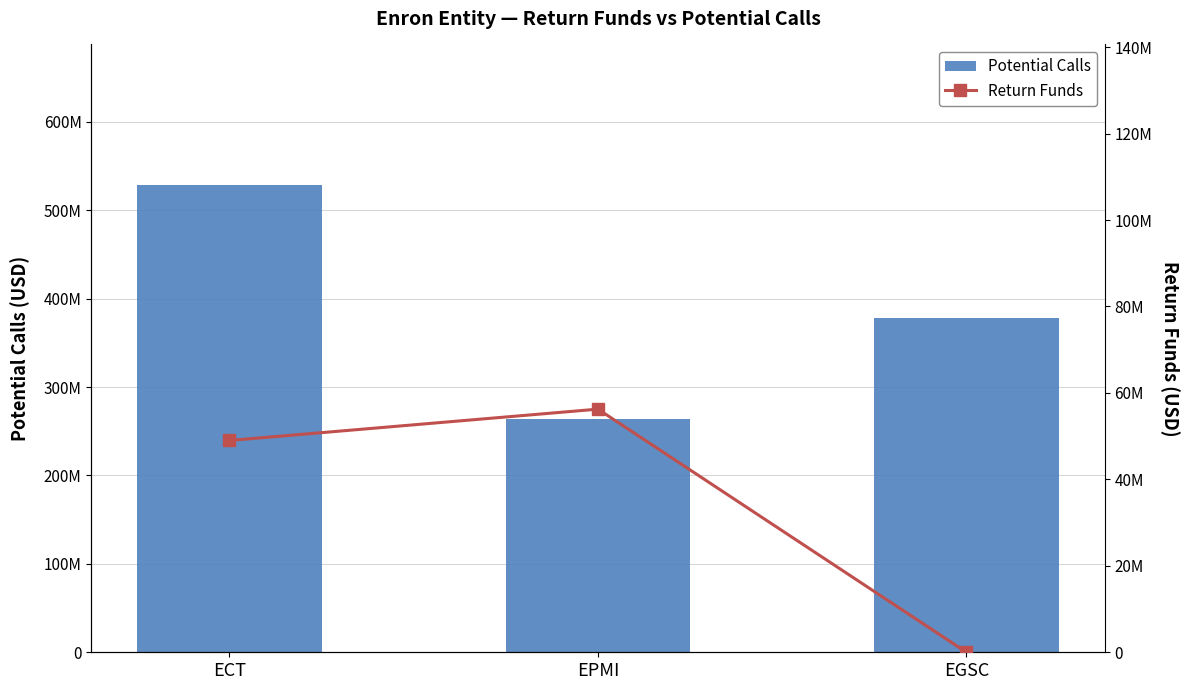

Where does the Return Funds series first go above 49000000?

EPMI